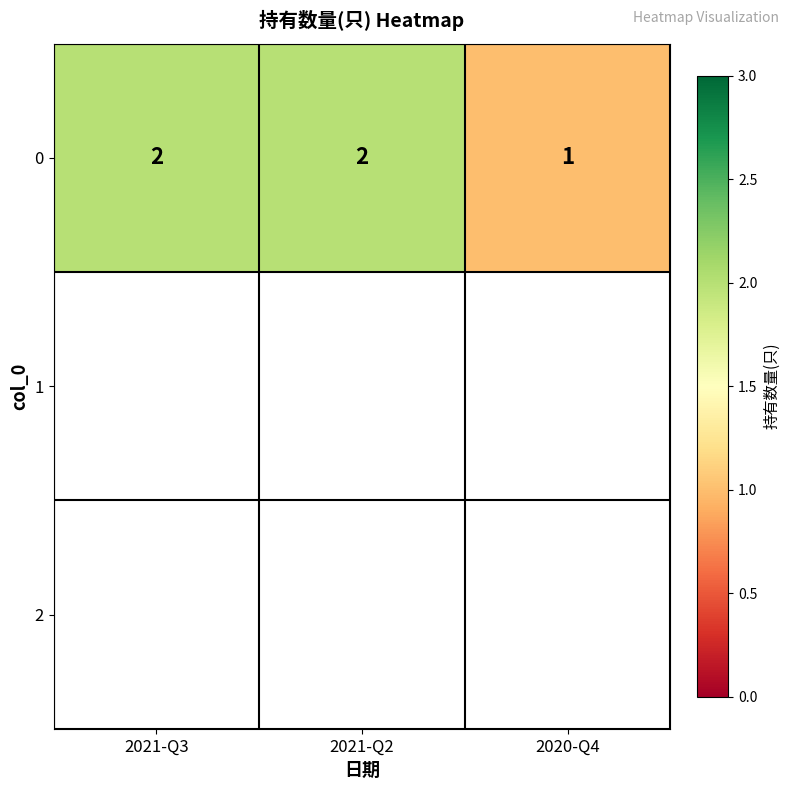

Read the value at 2021-Q2.

2